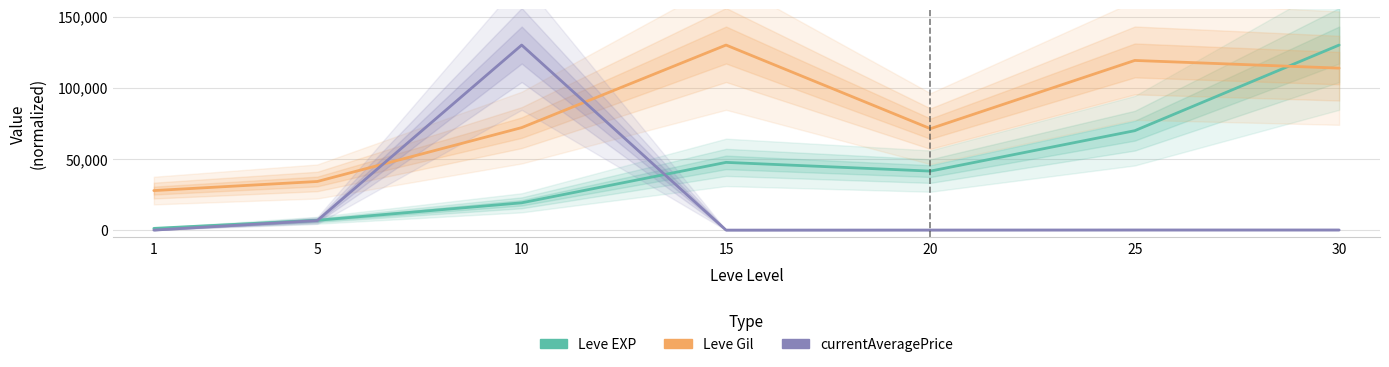

True or false: Leve EXP and currentAveragePrice intersect in this chart.

True